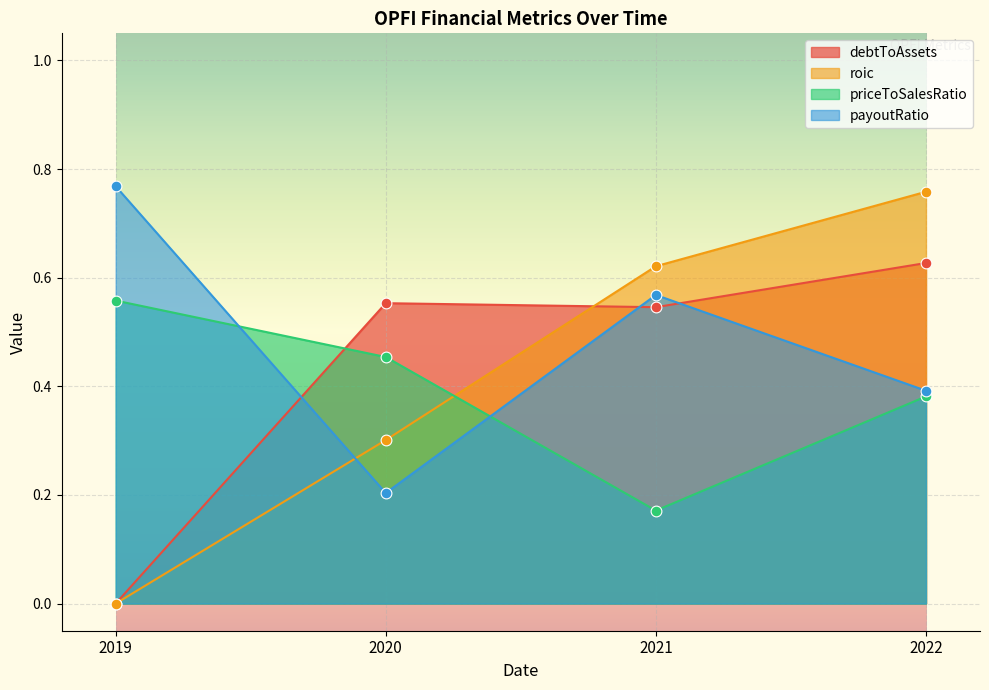

Which series has the largest Y range (max minus min)?

roic